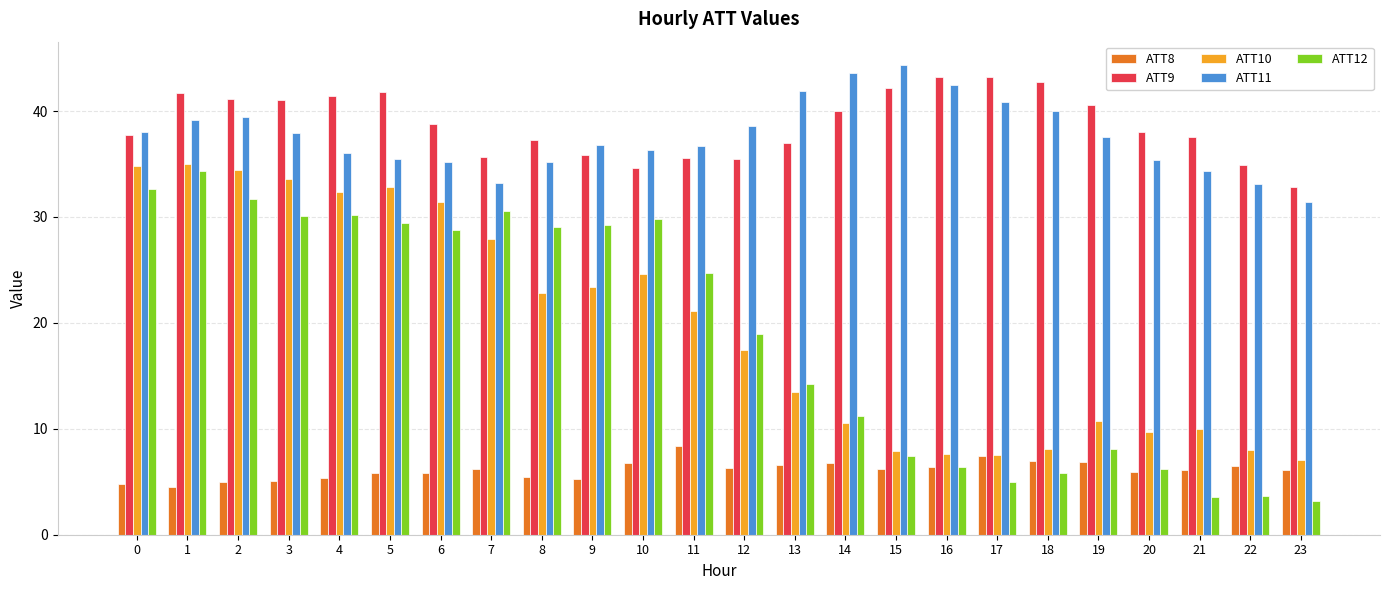

What is the difference between the highest and lowest values at 15?

38.1